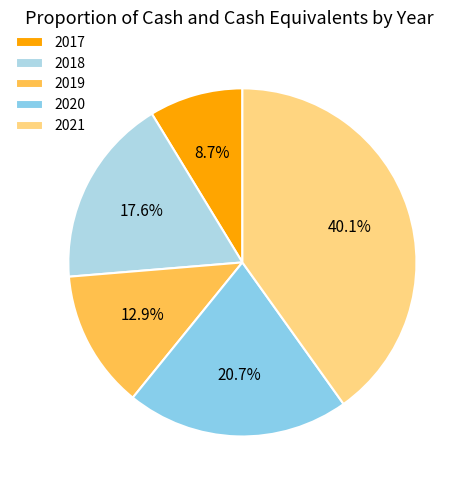

Which has a higher value, 2019 or 2017?

2019